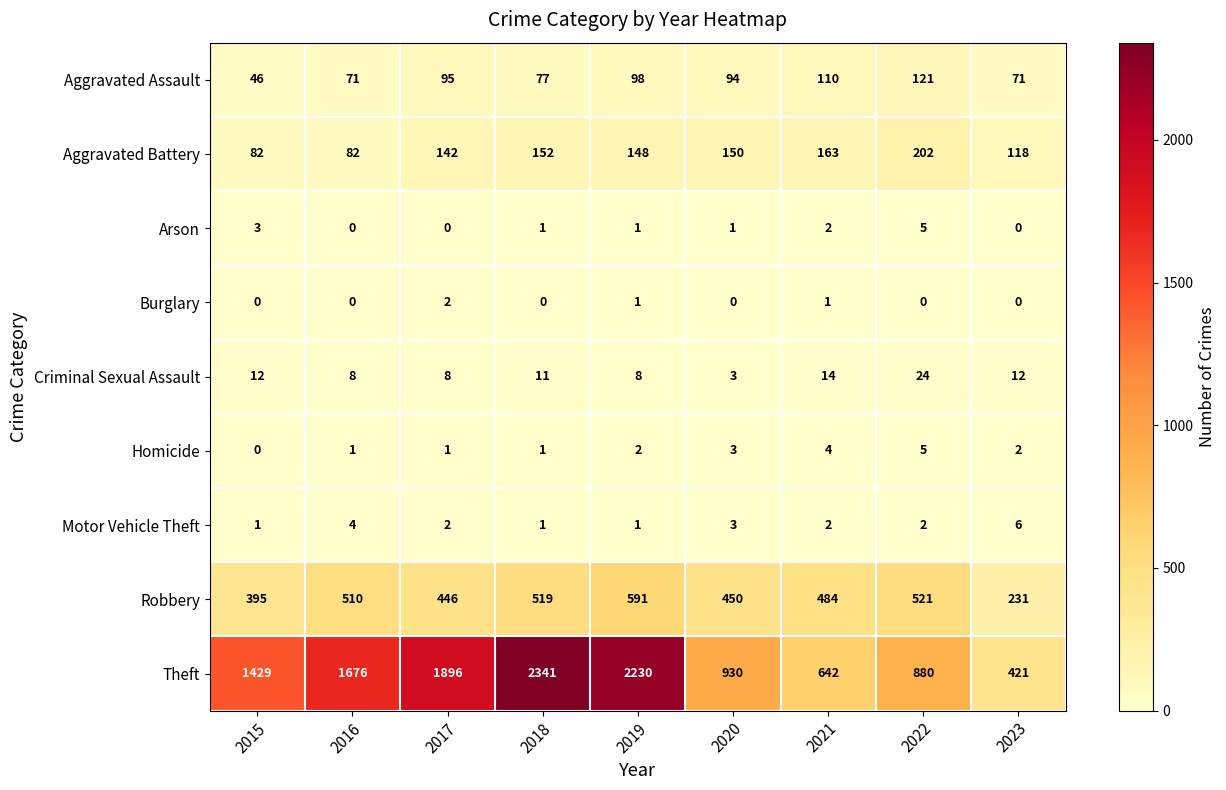

List the labels in order of Theft value, largest first.

2018, 2019, 2017, 2016, 2015, 2020, 2022, 2021, 2023